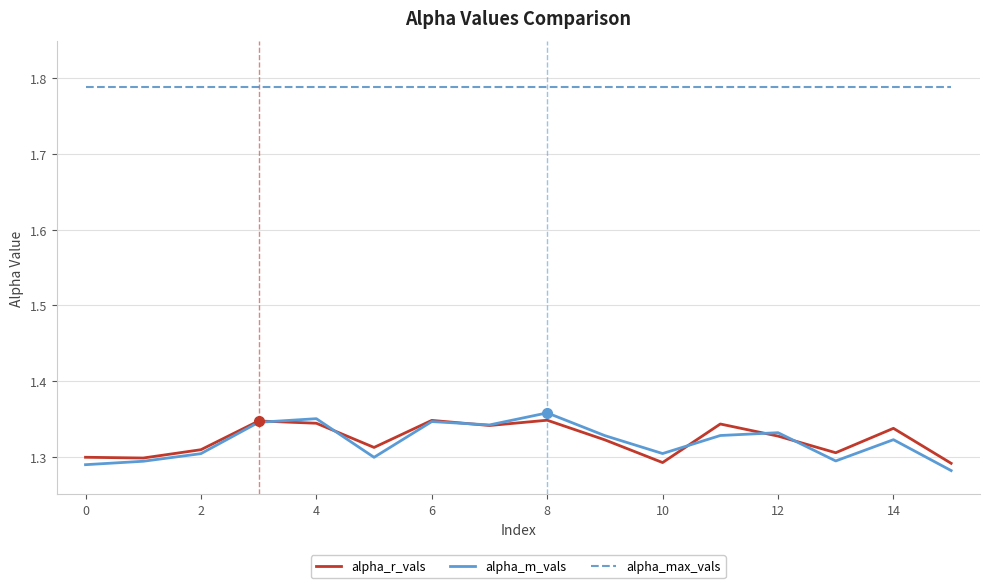

How many lines are shown in the chart?

3